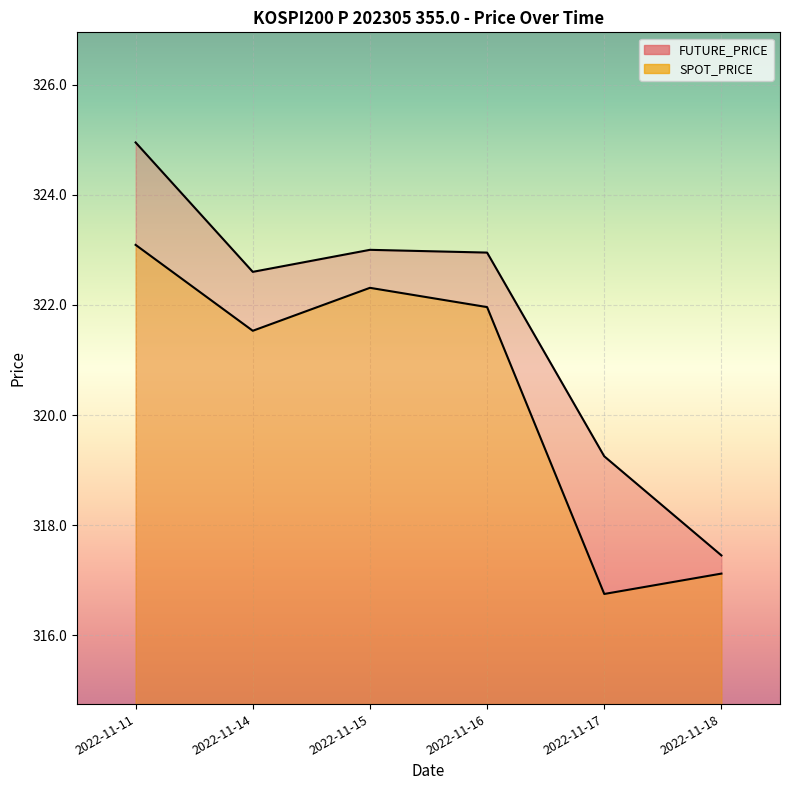

The value of SPOT_PRICE at 2022-11-18 is 317.1. True or false?

True